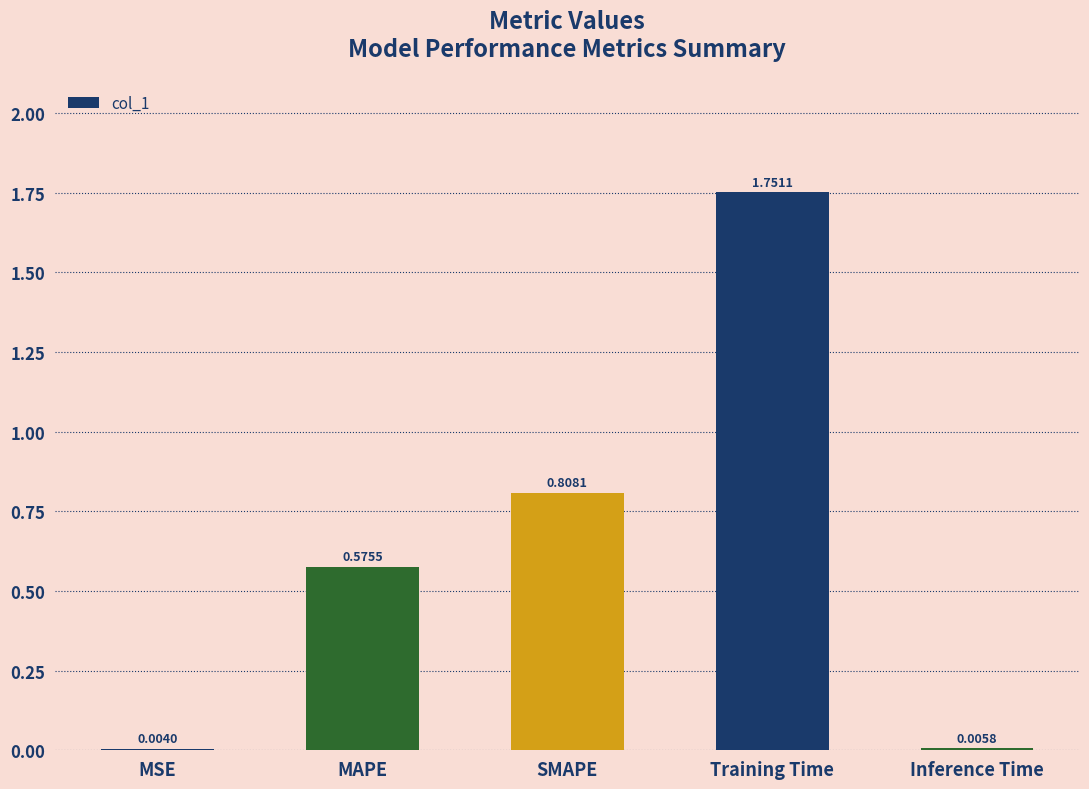

Which label corresponds to the largest value in the chart?

Training Time